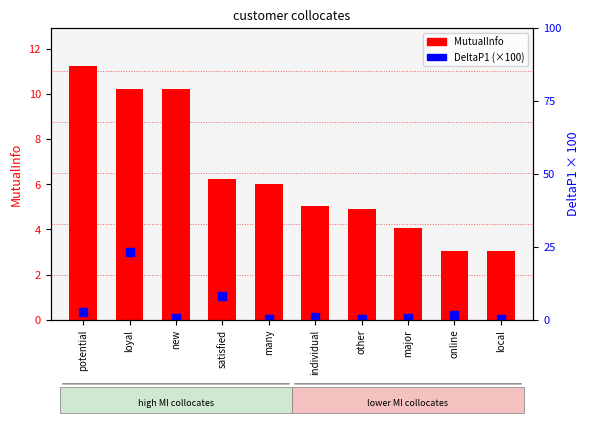

What is the total value across all series at other?

5.0